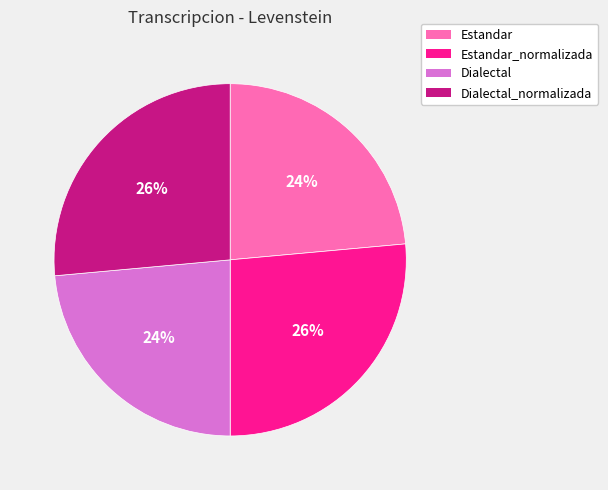

Count the number of slices in the pie.

4